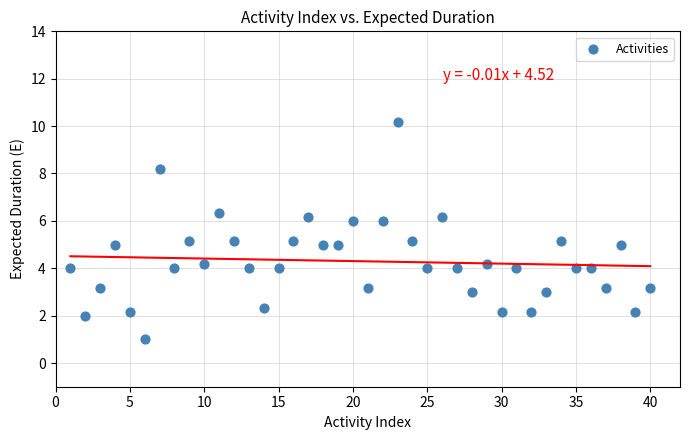

What is the range of Y values (max minus min)?

9.2